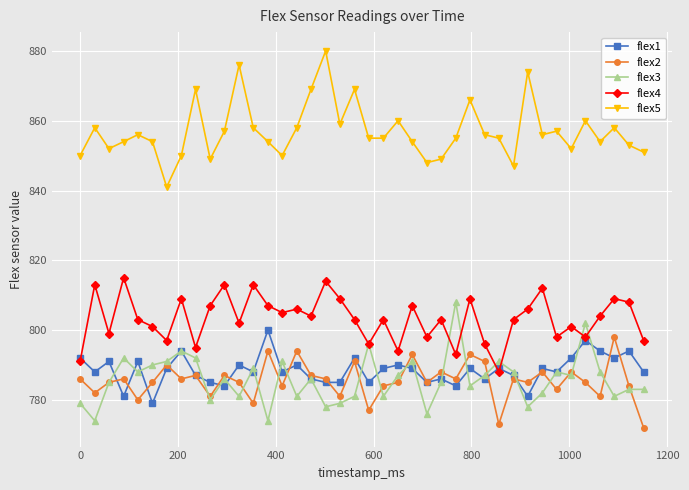

Which series has the widest spread of values?

flex5